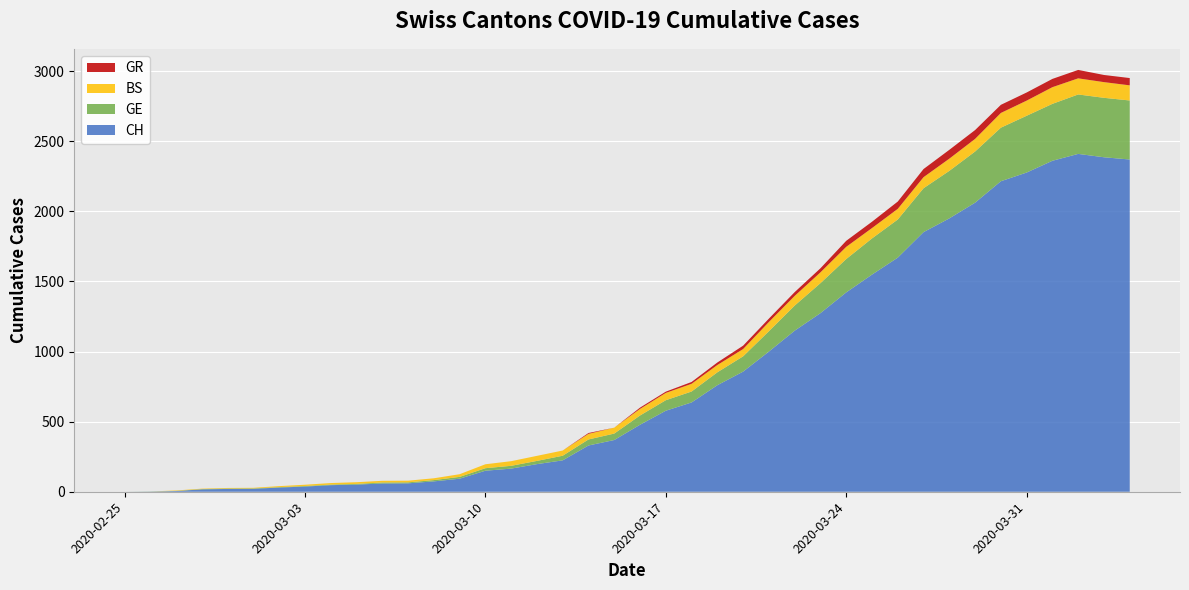

Reading left to right, transcribe all the data shown in this chart.

CH: 0	1	5	17	20	21	30	37	47	51	59	60	74	93	150	165	197	224	330	369	478	578	637	760	857	1000	1149	1274	1422	1549	1670	1852	1950	2062	2215	2277	2361	2410	2386	2370
GE: 0	1	1	2	3	3	3	4	4	5	7	7	9	13	18	20	23	33	43	46	66	75	78	92	109	145	179	214	238	258	272	313	339	365	382	405	406	424	424	421
BS: 0	0	3	3	4	4	7	9	11	12	12	12	13	19	28	33	36	37	40	42	47	52	55	52	52	66	69	77	87	74	76	79	87	90	105	108	119	115	112	108
GR: 0	0	0	0	0	0	0	0	0	0	0	0	0	0	0	0	0	0	6	0	9	9	13	18	24	24	27	29	43	45	52	58	63	63	58	58	59	60	51	52